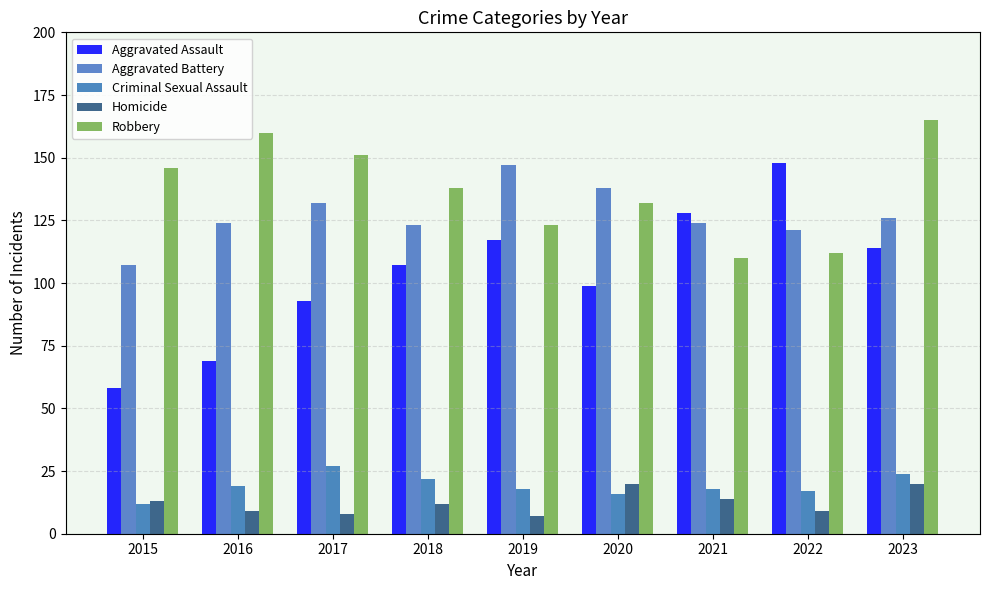

Reading right to left, transcribe all the data shown in this chart.

Aggravated Assault: 2023=114	2022=148	2021=128	2020=99	2019=117	2018=107	2017=93	2016=69	2015=58
Aggravated Battery: 2023=126	2022=121	2021=124	2020=138	2019=147	2018=123	2017=132	2016=124	2015=107
Criminal Sexual Assault: 2023=24	2022=17	2021=18	2020=16	2019=18	2018=22	2017=27	2016=19	2015=12
Homicide: 2023=20	2022=9	2021=14	2020=20	2019=7	2018=12	2017=8	2016=9	2015=13
Robbery: 2023=165	2022=112	2021=110	2020=132	2019=123	2018=138	2017=151	2016=160	2015=146